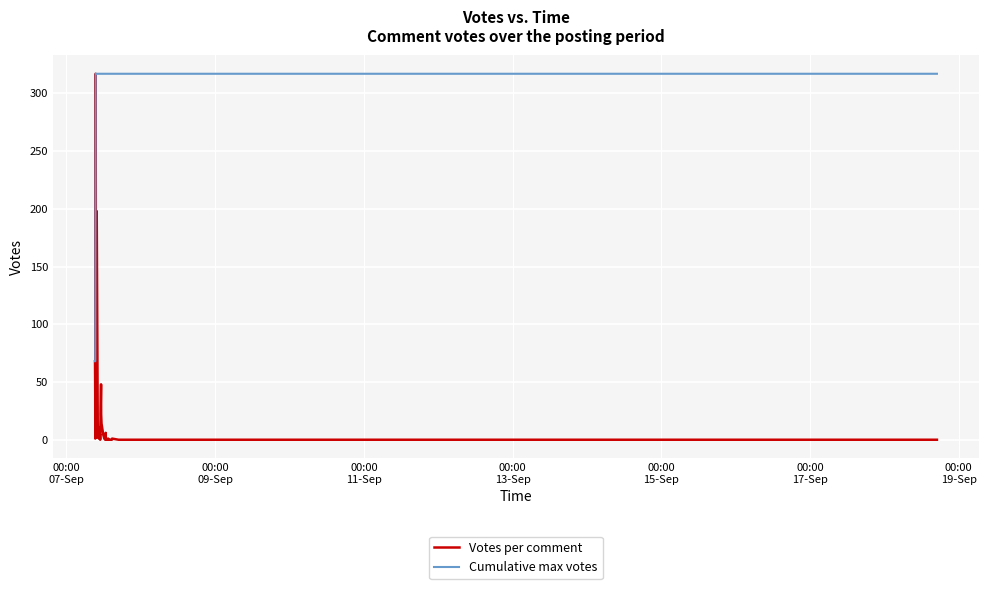

What is the greatest value displayed?

317